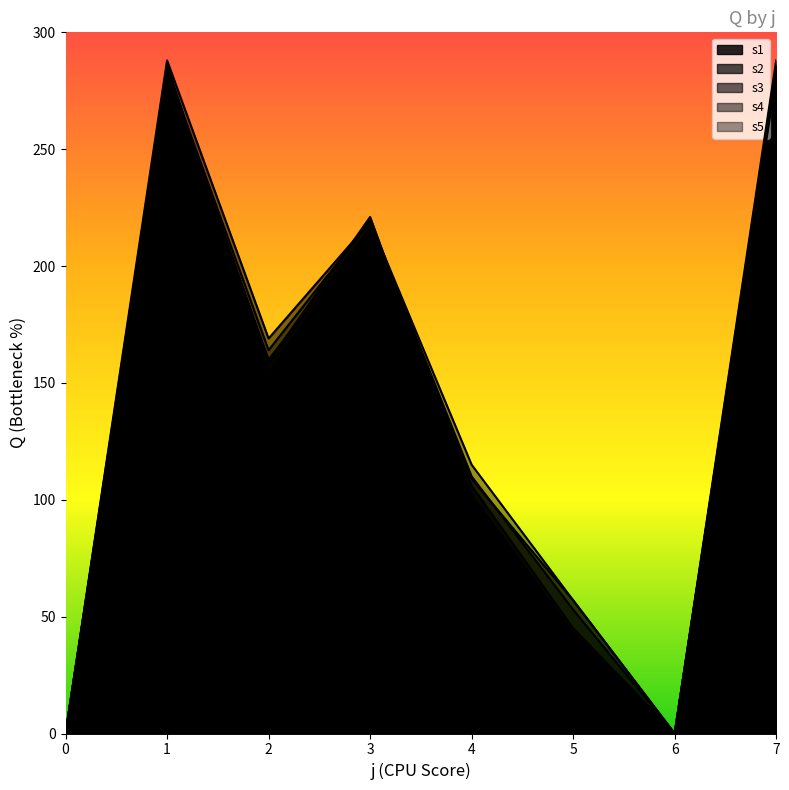

Which series has the largest total across all categories?

s4